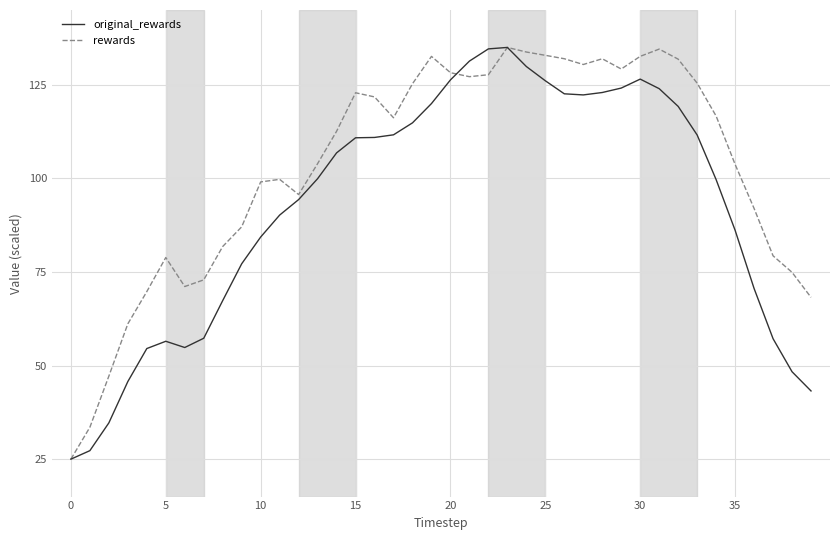

How many series are shown in this chart?

2